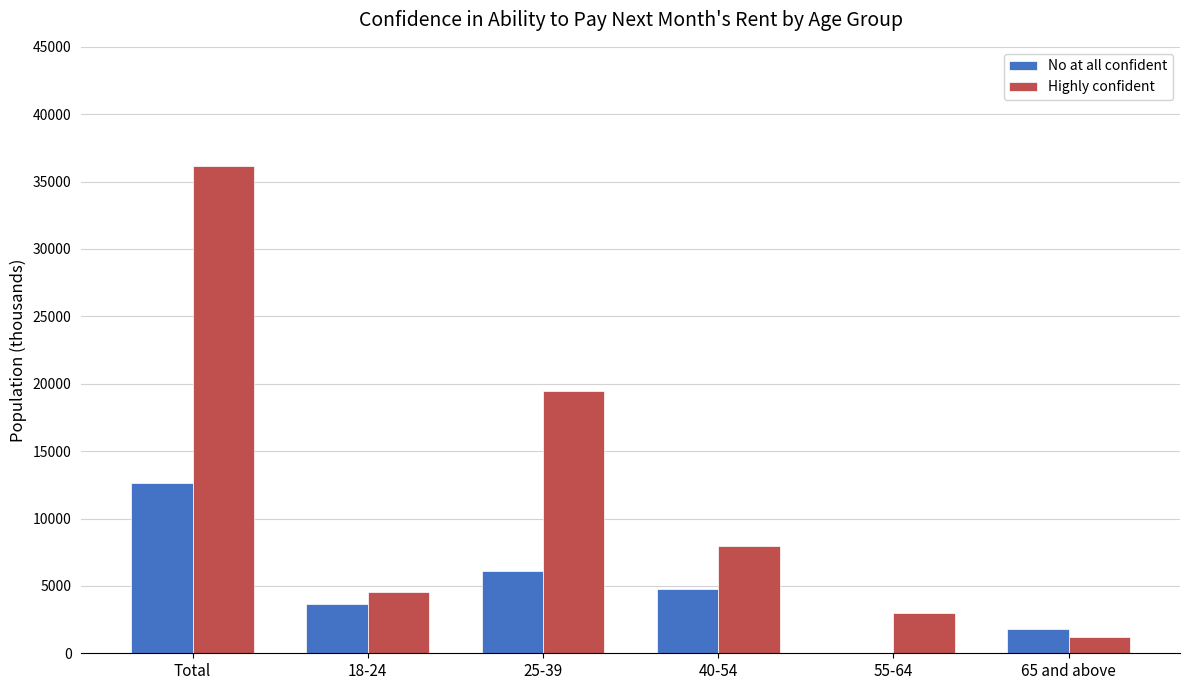

Is the value of Highly confident at Total greater than the value of No at all confident at 65 and above?

Yes